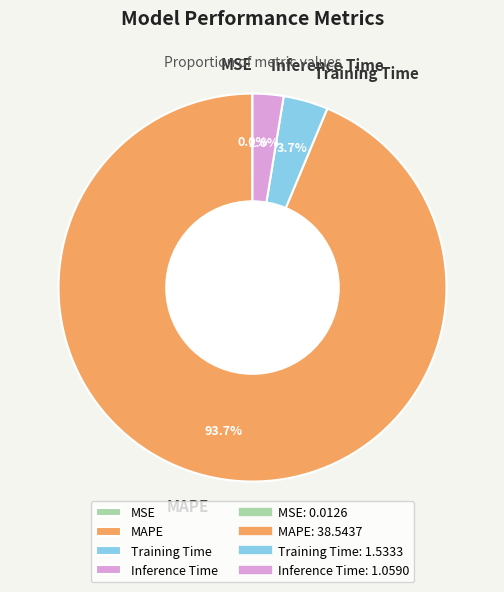

To the nearest percent, what is the difference between the MAPE and Inference Time slice percentages?

91%